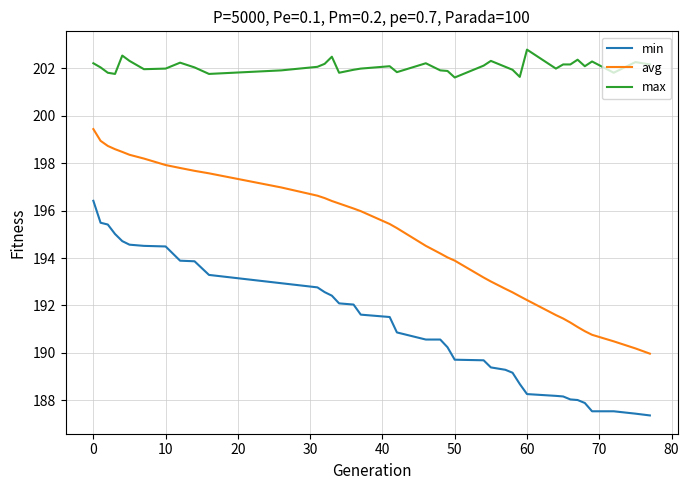

What is the greatest value displayed?

202.8